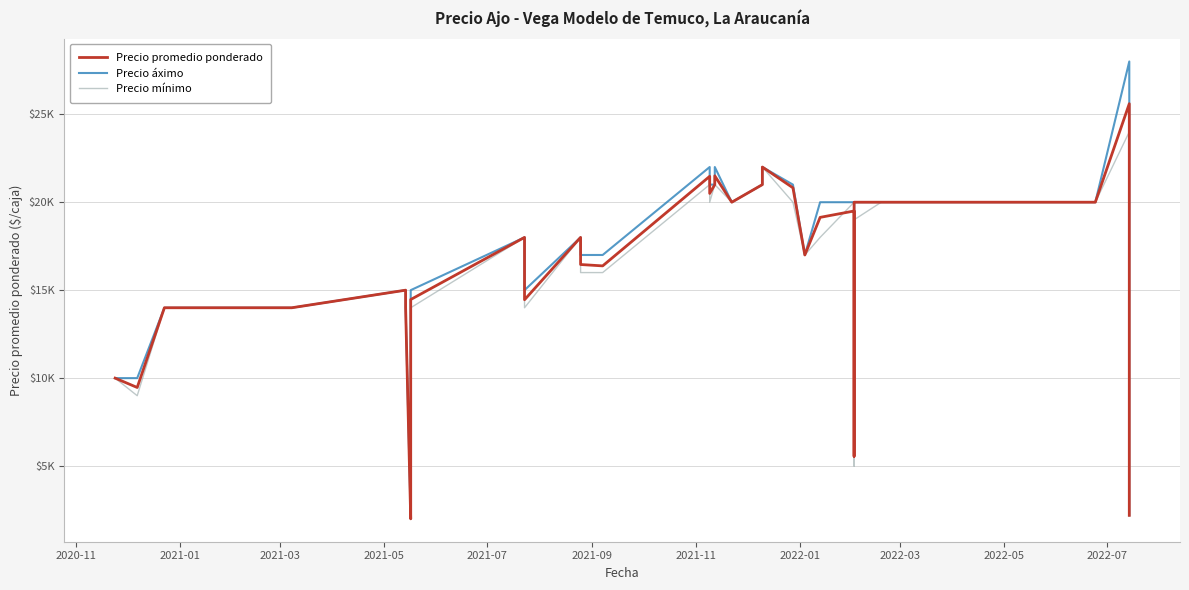

How many interior local peaks does the Precio promedio ponderado series have?

8